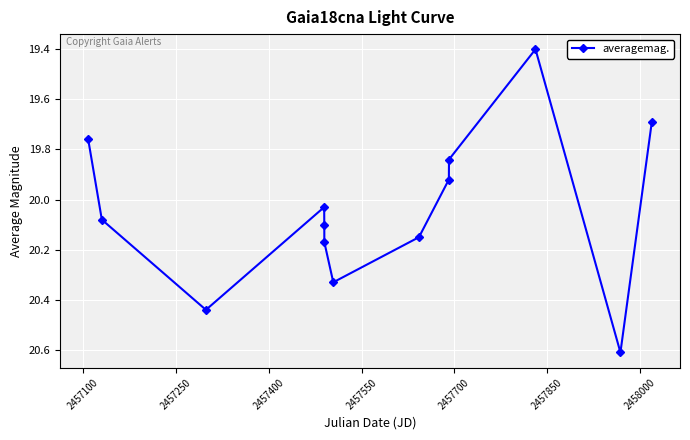

How many lines are shown in the chart?

1